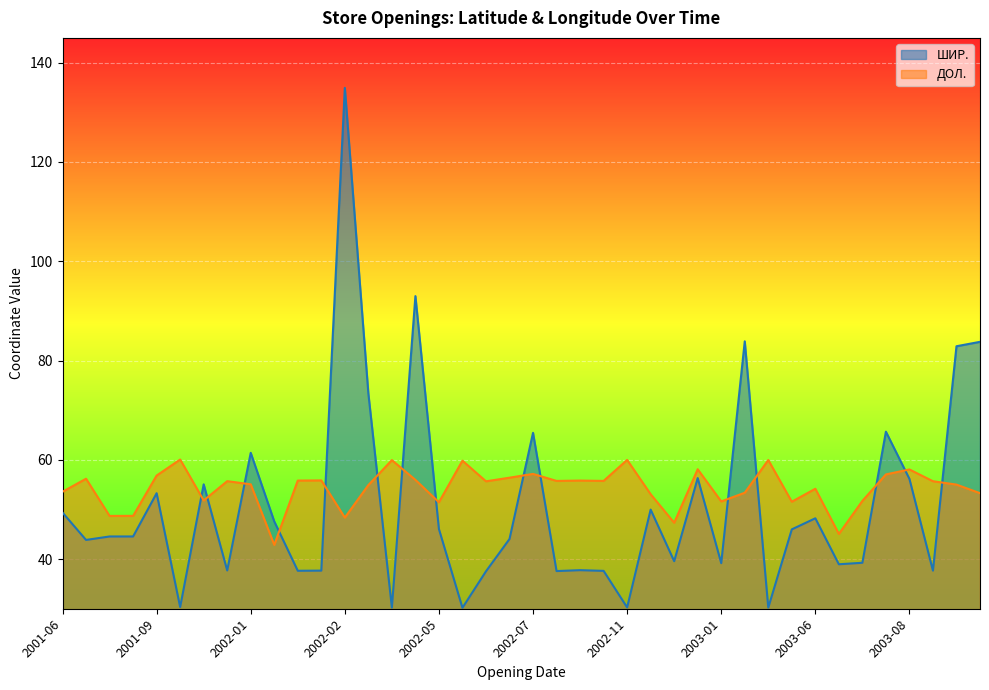

What is the value of the ШИР. point at the 26th from the left?

50.0